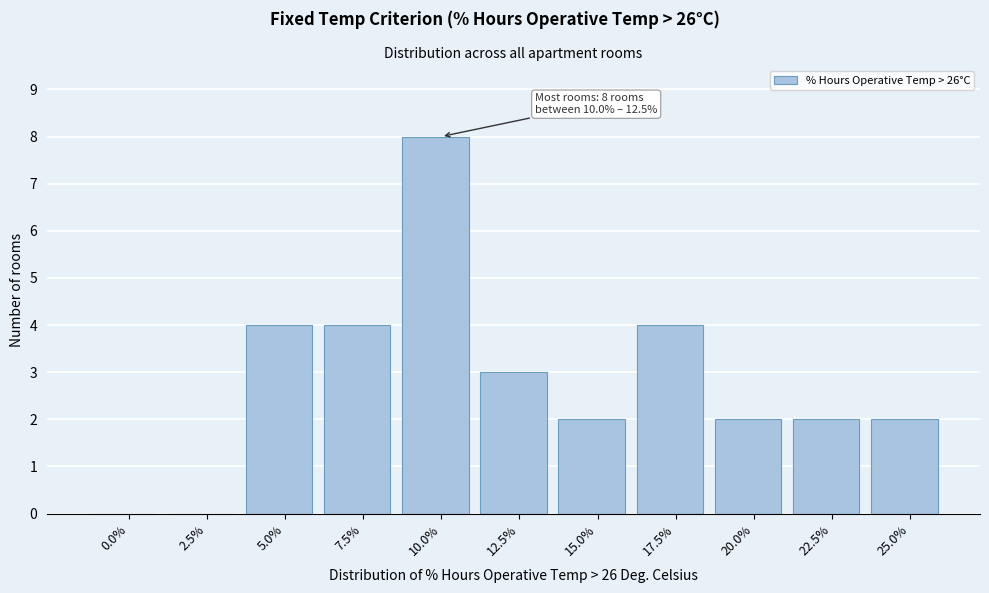

Reading left to right, transcribe all the data shown in this chart.

0.0%=0	2.5%=0	5.0%=4	7.5%=4	10.0%=8	12.5%=3	15.0%=2	17.5%=4	20.0%=2	22.5%=2	25.0%=2